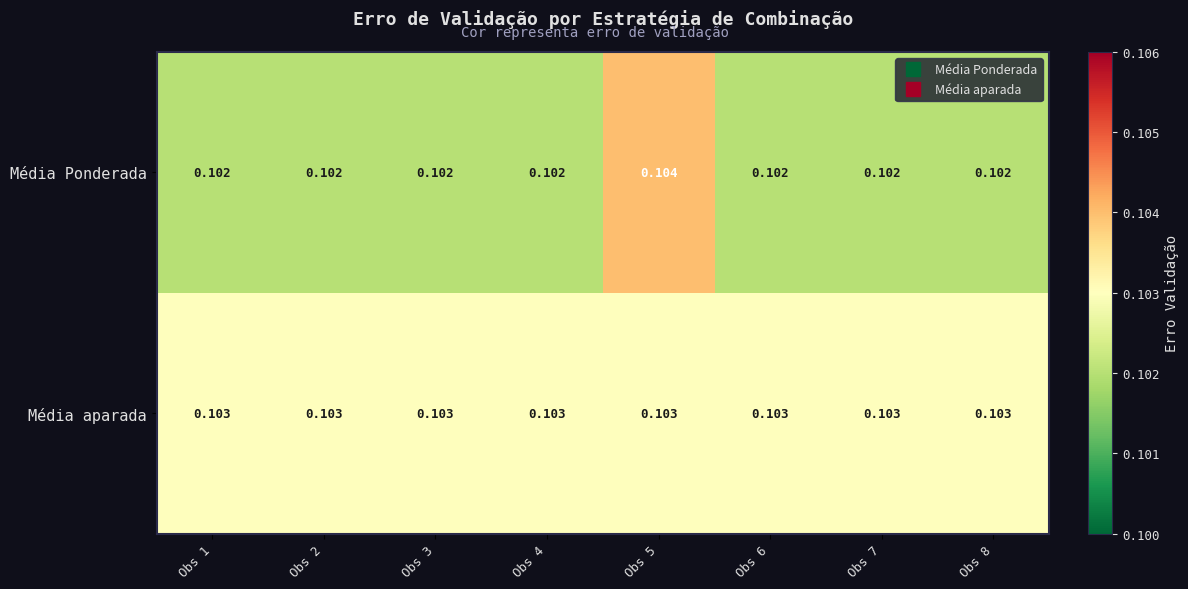

Which series has the widest spread of values?

Média Ponderada